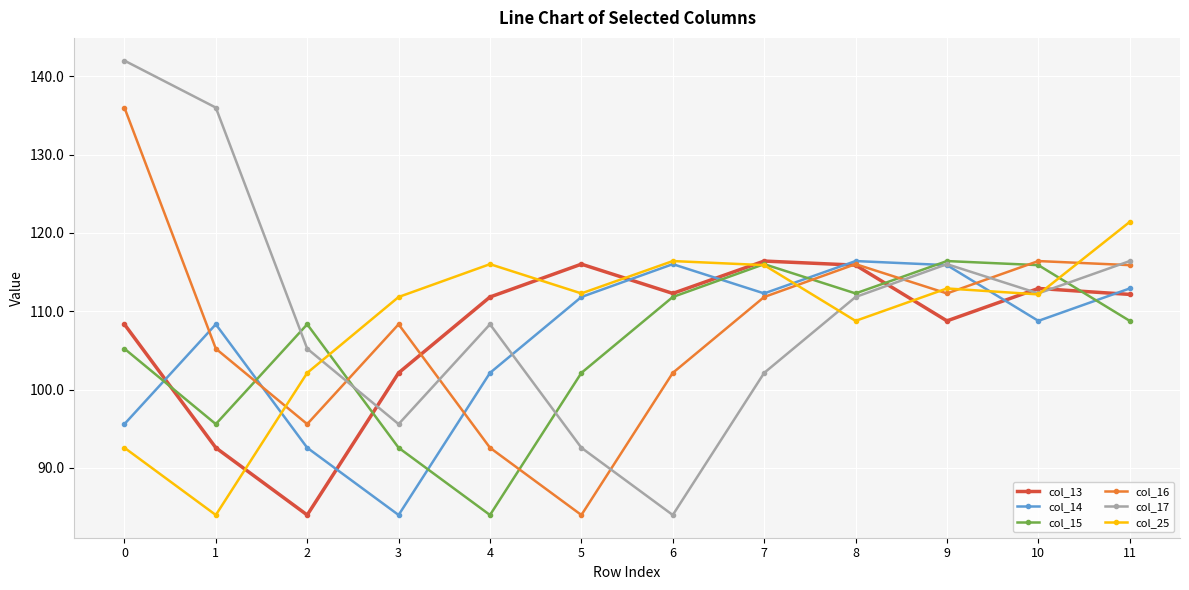

Which series has the largest total across all categories?

col_17